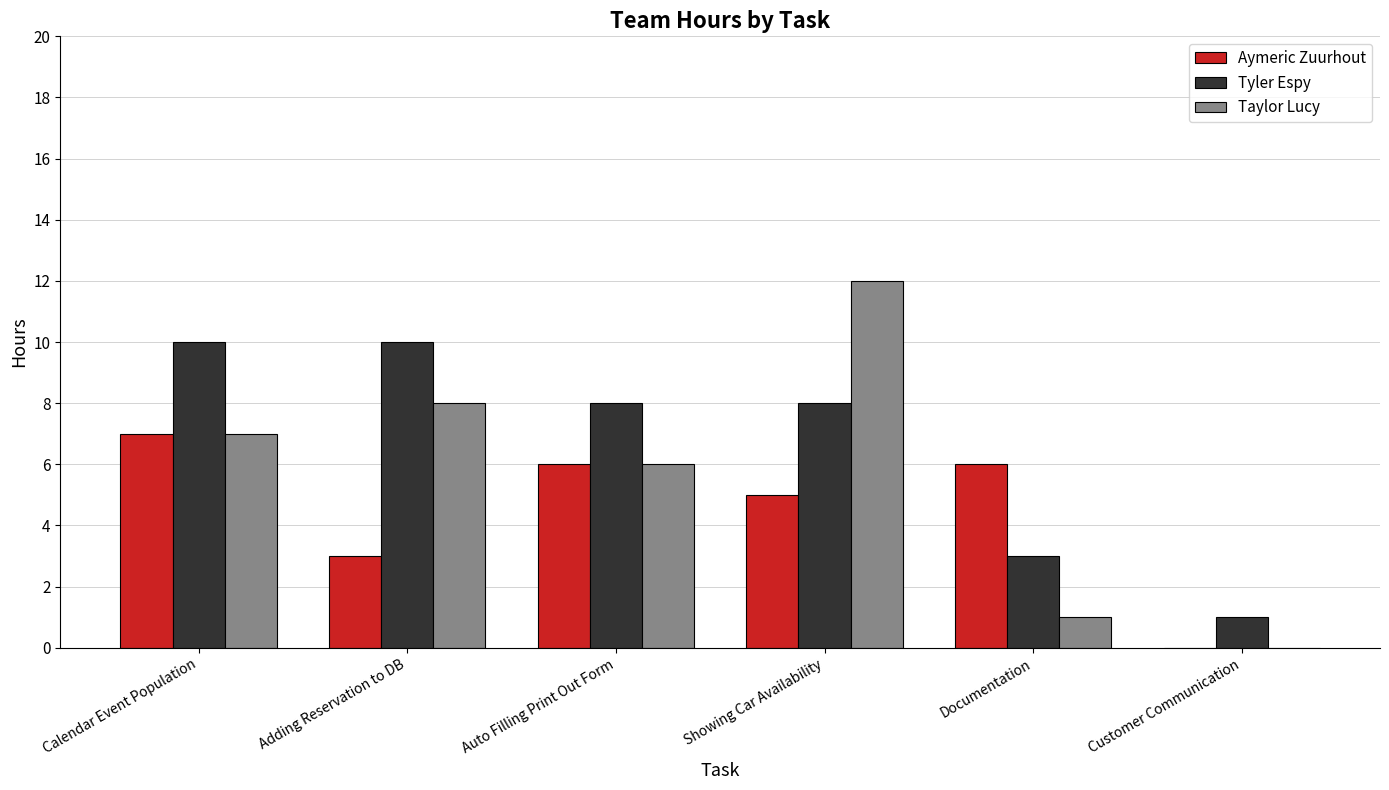

What is the sum of the Aymeric Zuurhout values at Calendar Event Population and Auto Filling Print Out Form?

13